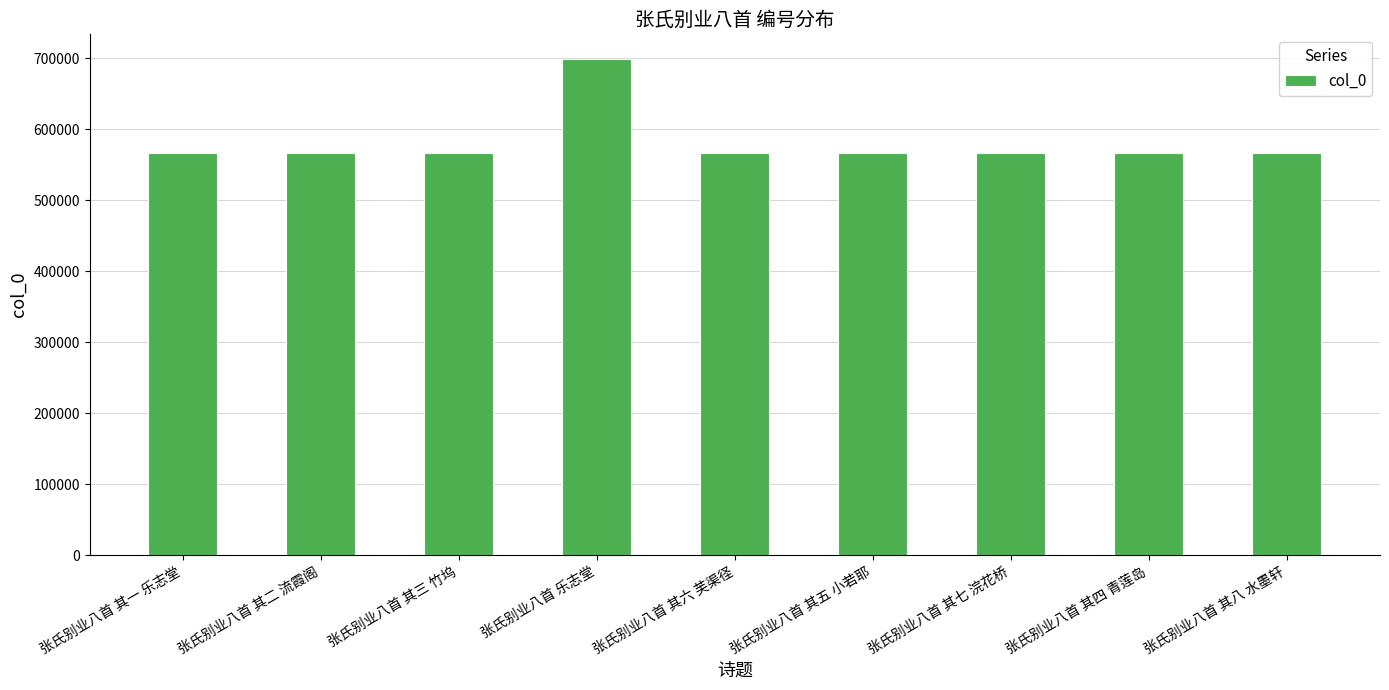

What is the value of the 1st bar from the left?

567007